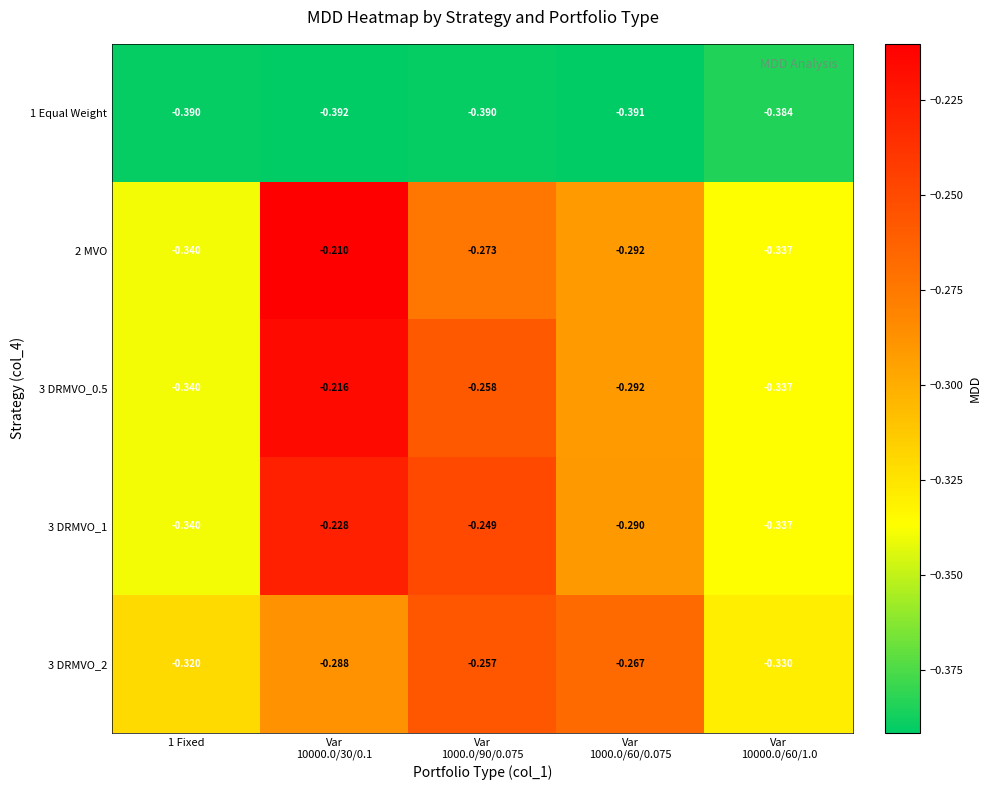

Reading right to left, extract all data points from this chart.

1 Equal Weight: Var
10000.0/60/1.0=-0.4	Var
1000.0/60/0.075=-0.4	Var
1000.0/90/0.075=-0.4	Var
10000.0/30/0.1=-0.4	1 Fixed=-0.4
2 MVO: Var
10000.0/60/1.0=-0.3	Var
1000.0/60/0.075=-0.3	Var
1000.0/90/0.075=-0.3	Var
10000.0/30/0.1=-0.2	1 Fixed=-0.3
3 DRMVO_0.5: Var
10000.0/60/1.0=-0.3	Var
1000.0/60/0.075=-0.3	Var
1000.0/90/0.075=-0.3	Var
10000.0/30/0.1=-0.2	1 Fixed=-0.3
3 DRMVO_1: Var
10000.0/60/1.0=-0.3	Var
1000.0/60/0.075=-0.3	Var
1000.0/90/0.075=-0.2	Var
10000.0/30/0.1=-0.2	1 Fixed=-0.3
3 DRMVO_2: Var
10000.0/60/1.0=-0.3	Var
1000.0/60/0.075=-0.3	Var
1000.0/90/0.075=-0.3	Var
10000.0/30/0.1=-0.3	1 Fixed=-0.3